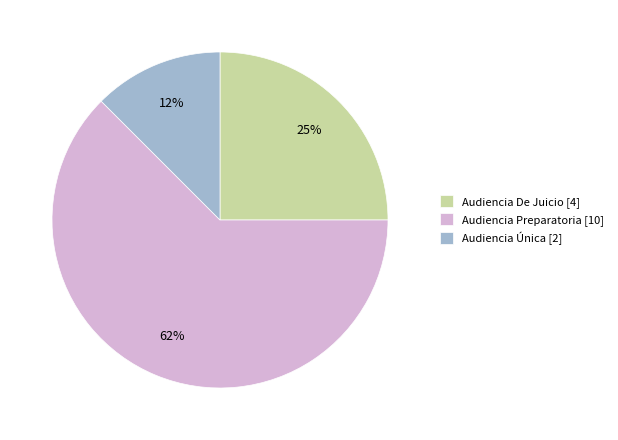

What is the largest slice in the pie chart?

Audiencia Preparatoria